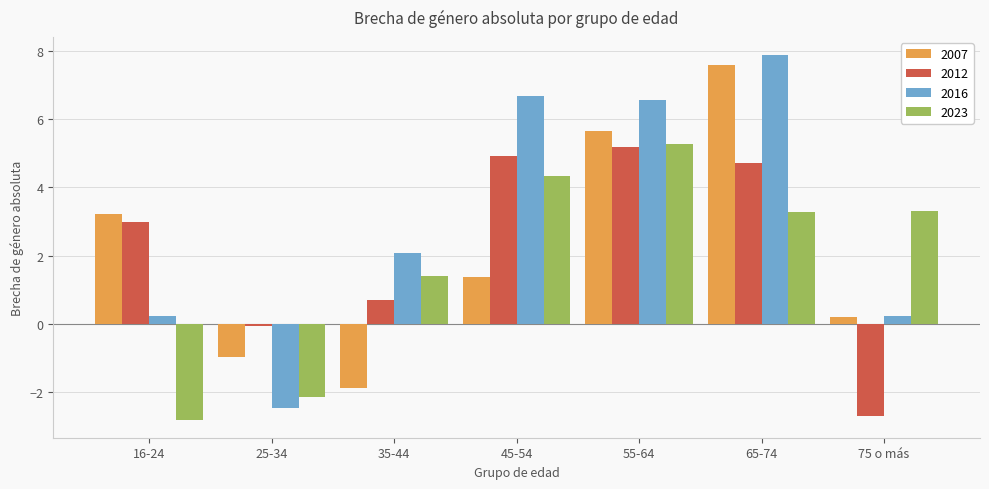

What is the value of the 2016 bar at the 3rd from the left?

2.1